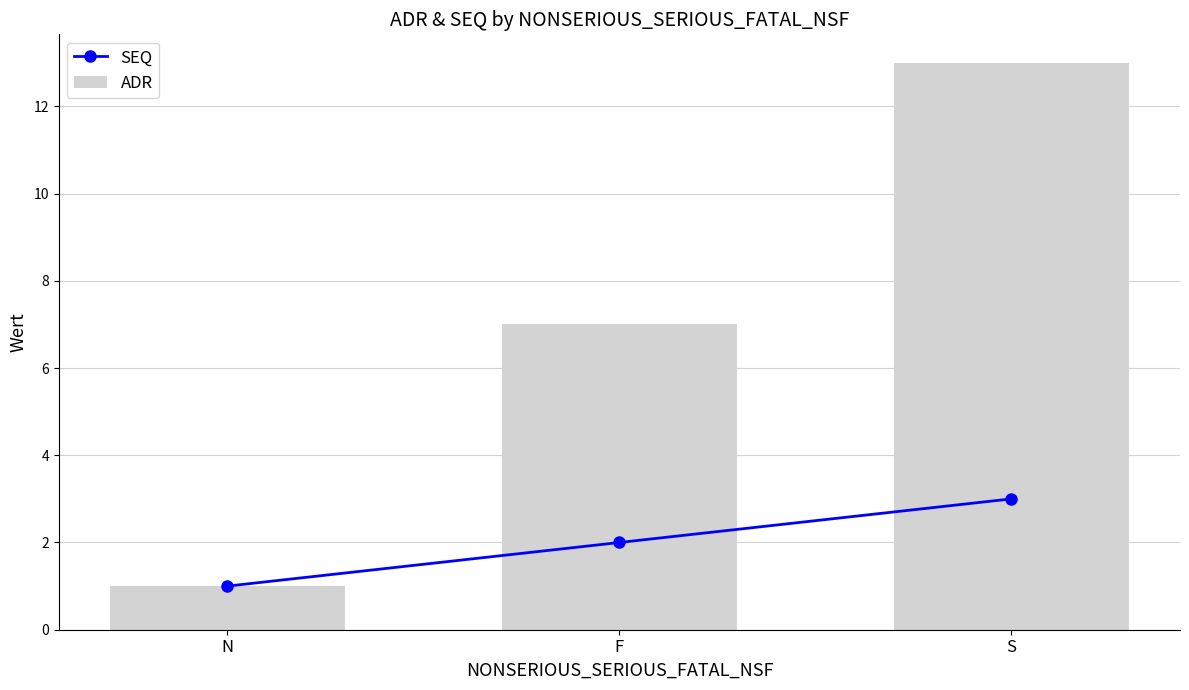

The value of ADR at S is 13. True or false?

True